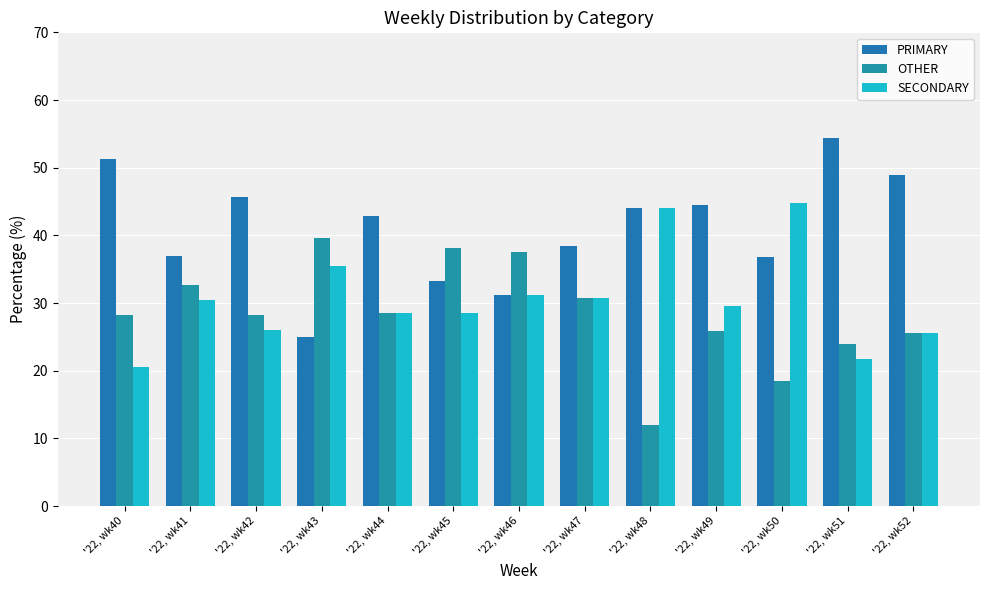

List the series in order of their peak value, lowest first.

OTHER, SECONDARY, PRIMARY